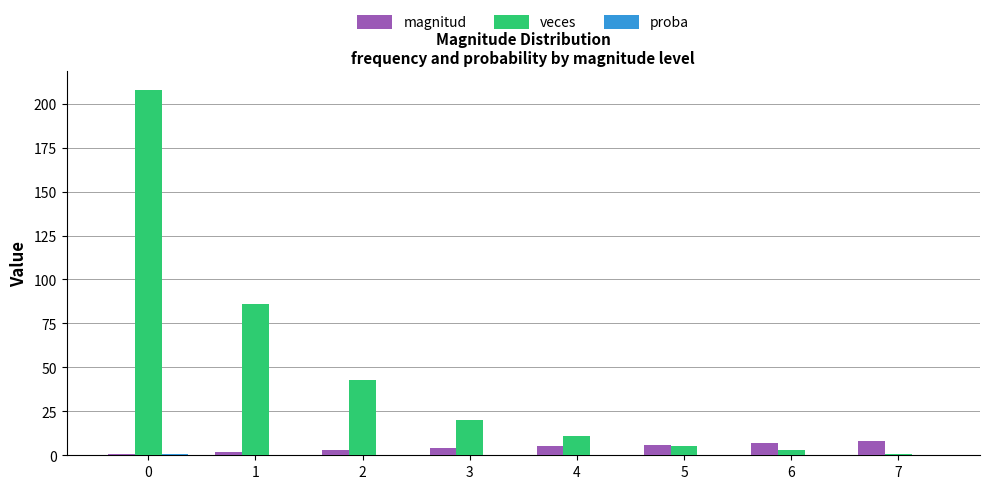

Does the chart contain stacked bars?

No